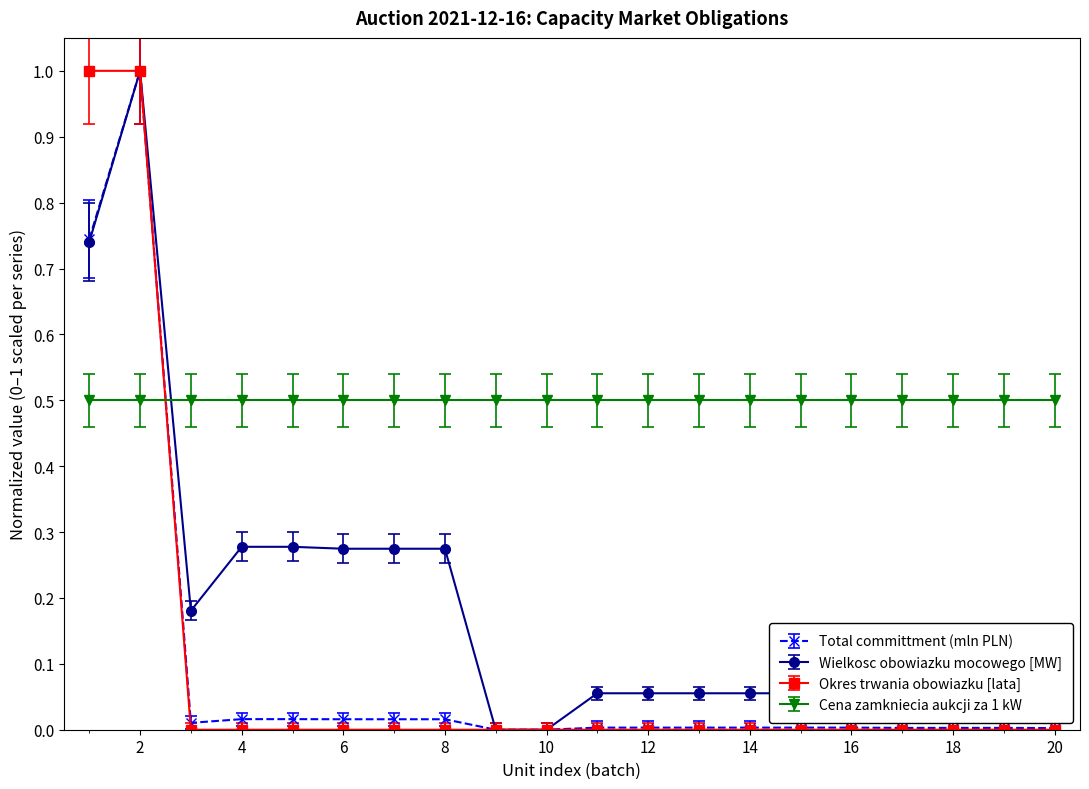

Which series has the largest total across all categories?

Cena zamkniecia aukcji za 1 kW